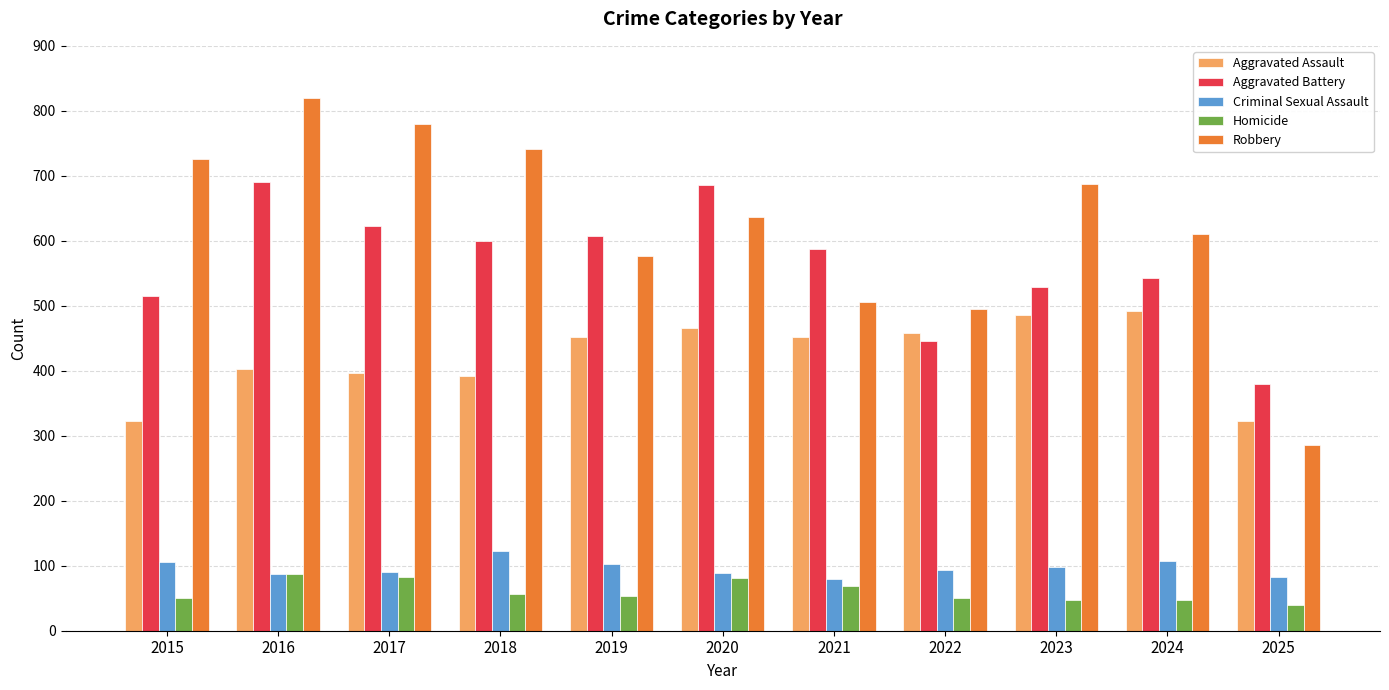

How many categories are shown in the chart?

11